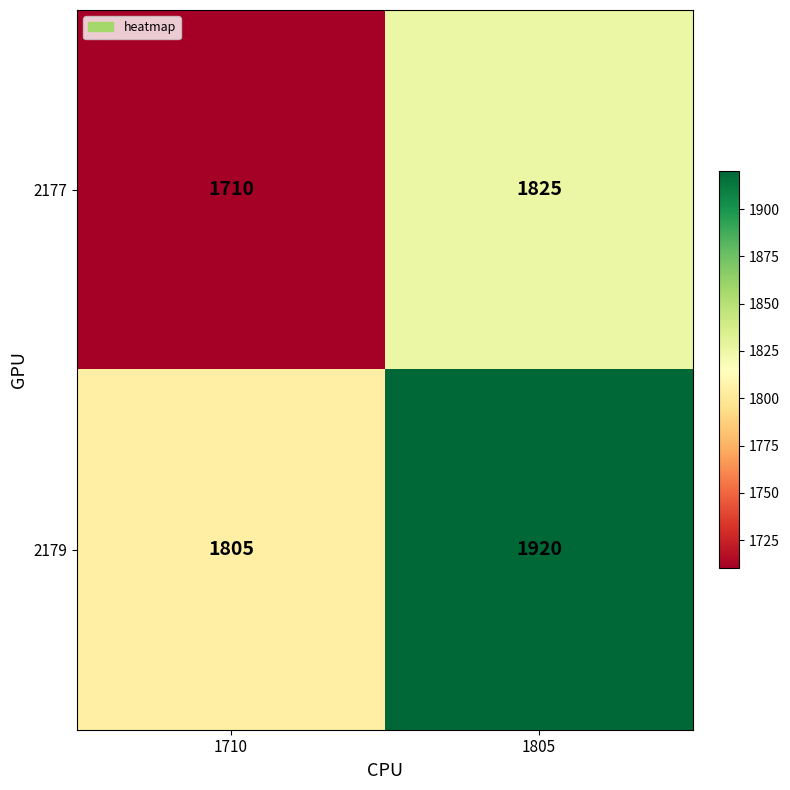

Reading right to left, extract all data points from this chart.

2177: 1805=1825	1710=1710
2179: 1805=1920	1710=1805